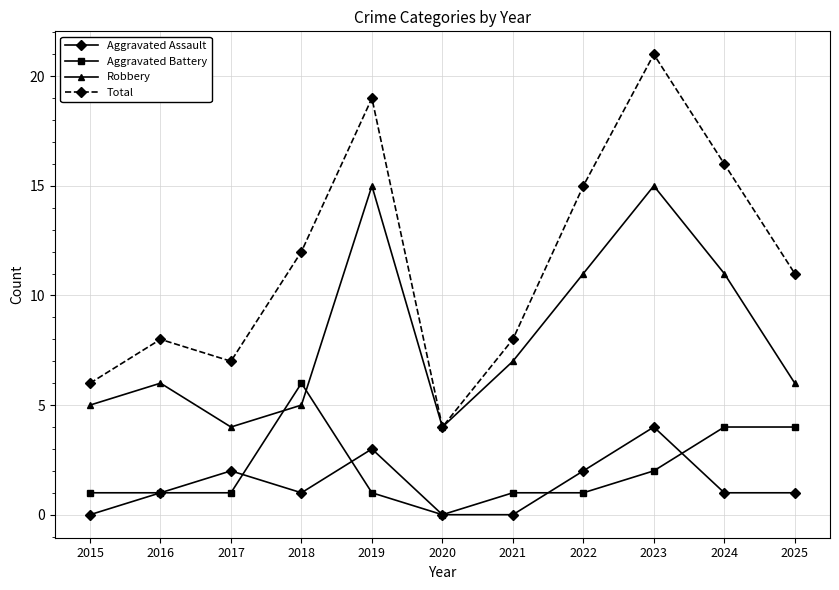

In Robbery, how many points are lower than both neighbors (excluding endpoints)?

2